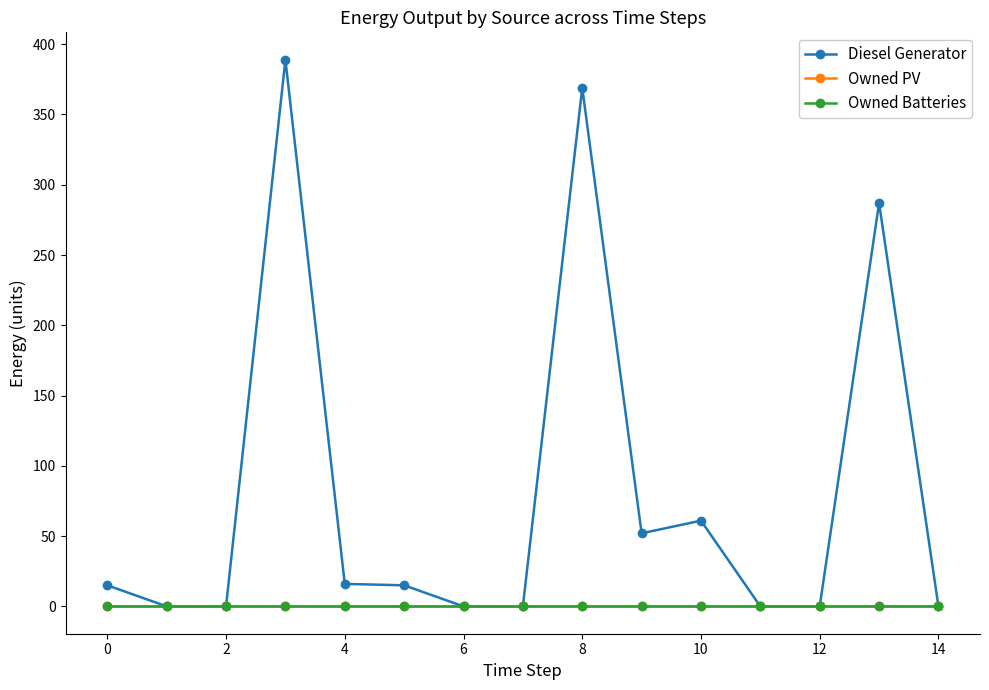

Does the chart have visible grid lines?

No